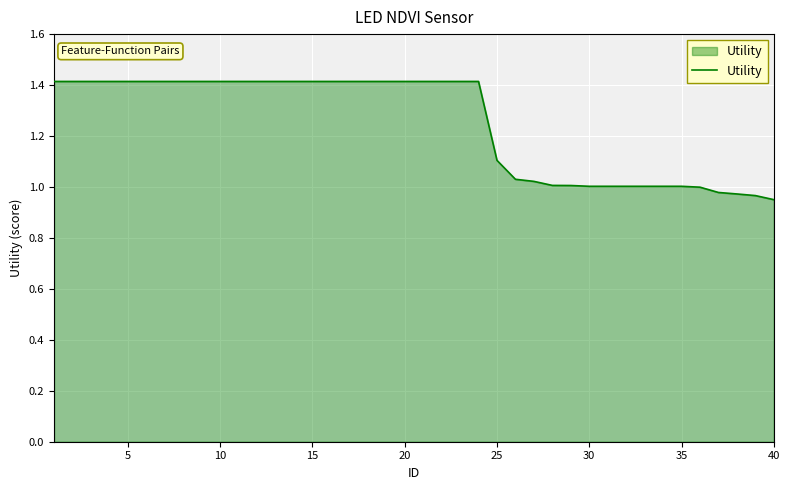

What is the difference between the maximum and minimum values?

0.5